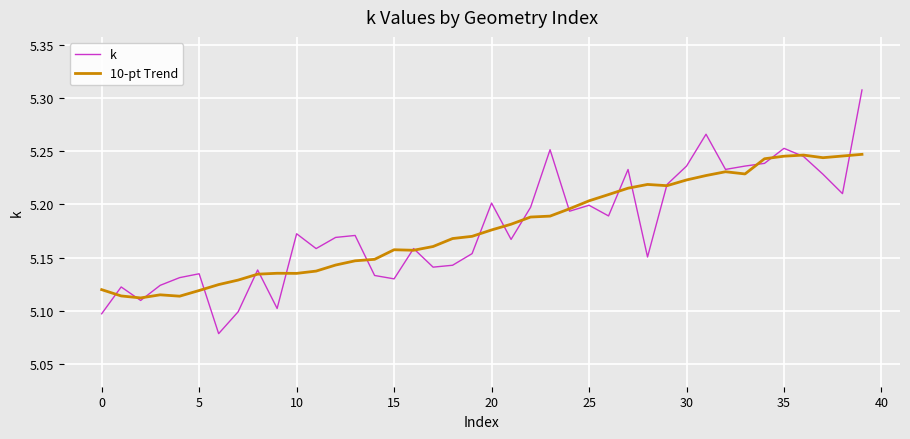

Which series has the largest range (max minus min)?

k